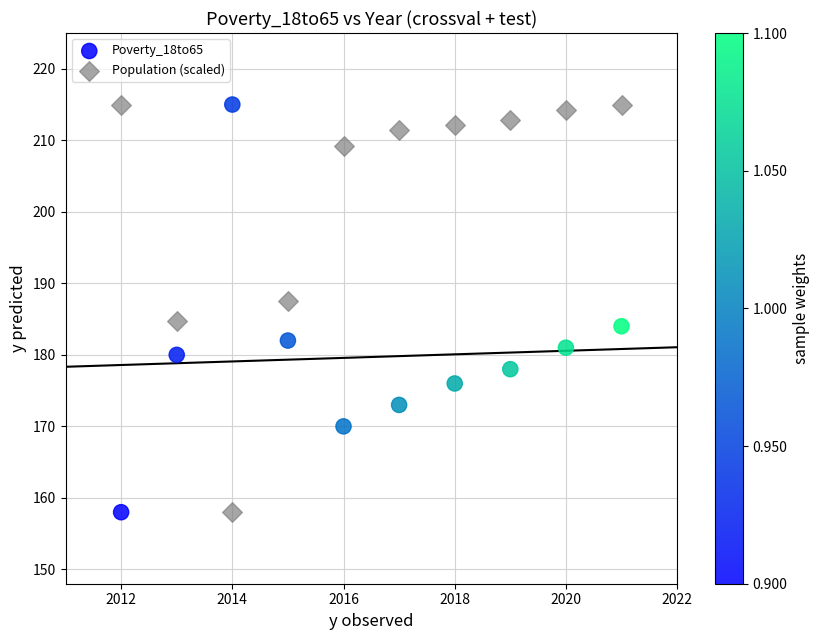

Across all data points, what is the range of Y values (max minus min)?

57.0